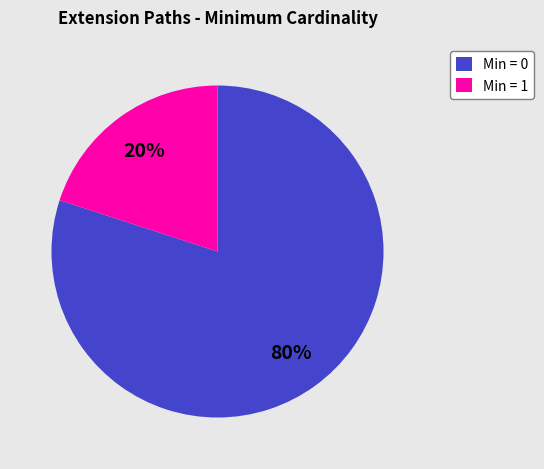

Is it true that Min = 1 is 6% of the pie?

False